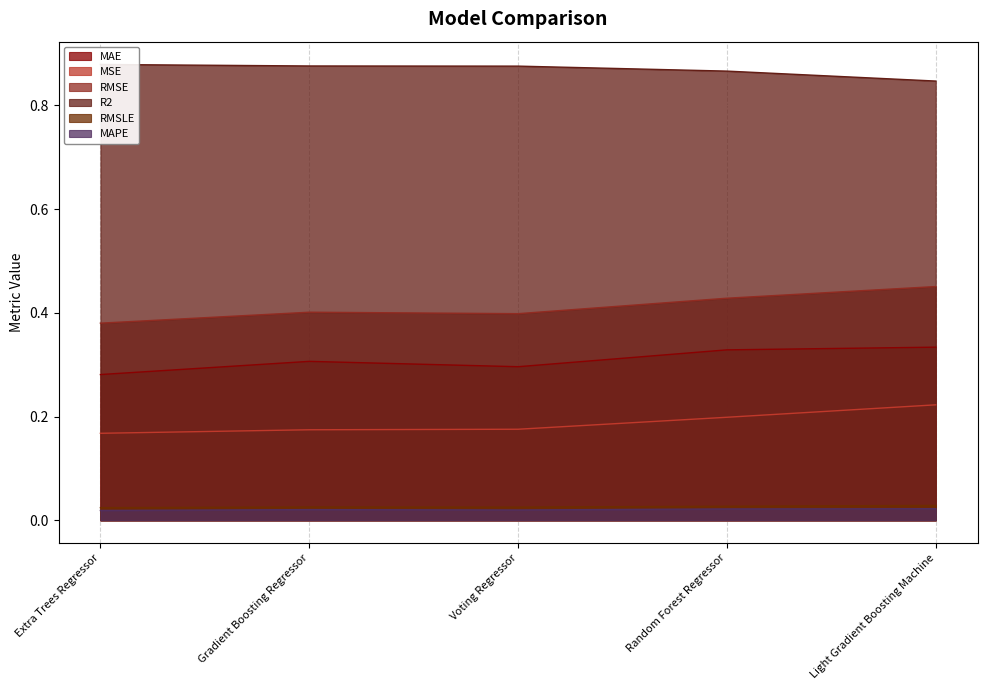

At which label is RMSE closest to 0?

Extra Trees Regressor